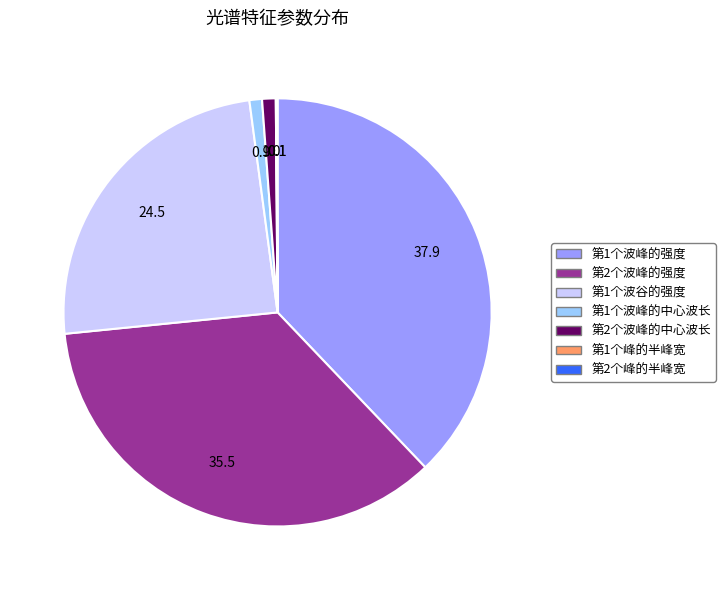

The 第1个波峰的强度 slice represents 38% of the pie. True or false?

True